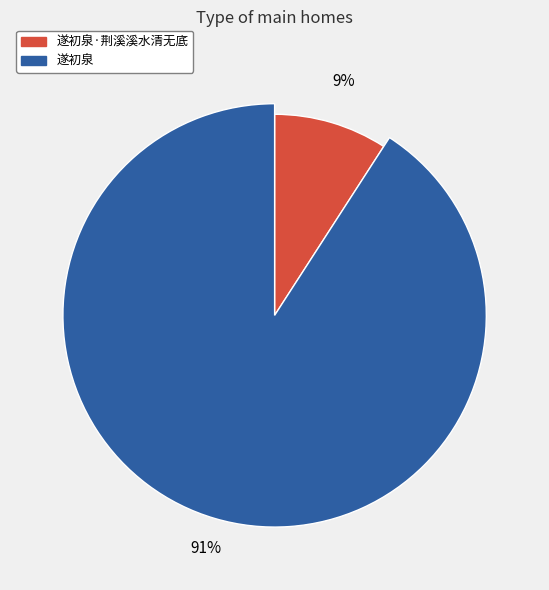

How many slices are in this pie chart?

2